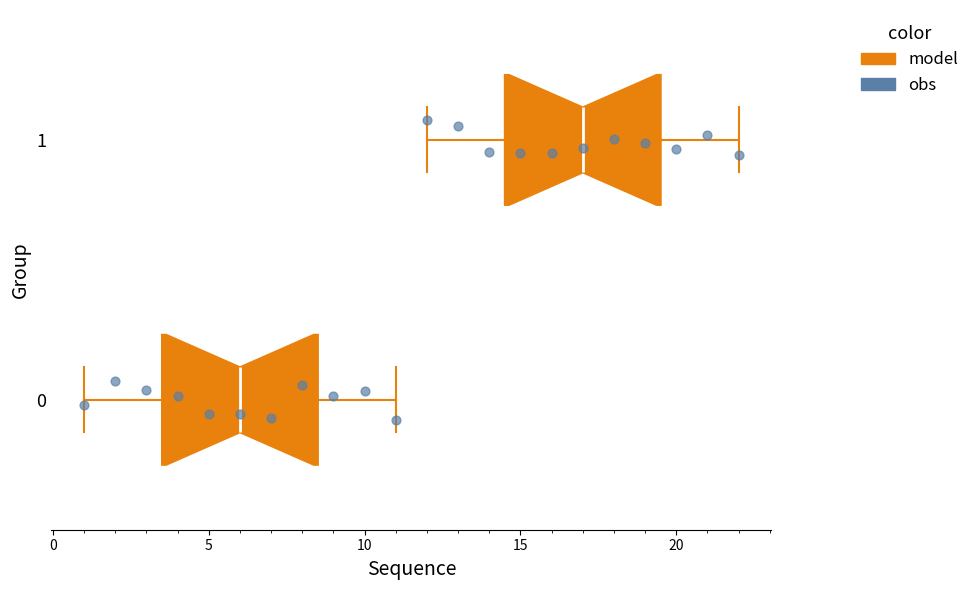

Reading bottom to top, read every box against the x-axis: the position of its median line, the range the box covers, and the ends of its whiskers. The values are not printed on the chart, so give them approximately, as read against the axis.

0: median 6.0, box 3.5 to 8.5, whiskers 1.0 to 11.0
1: median 17.0, box 14.5 to 19.5, whiskers 12.0 to 22.0